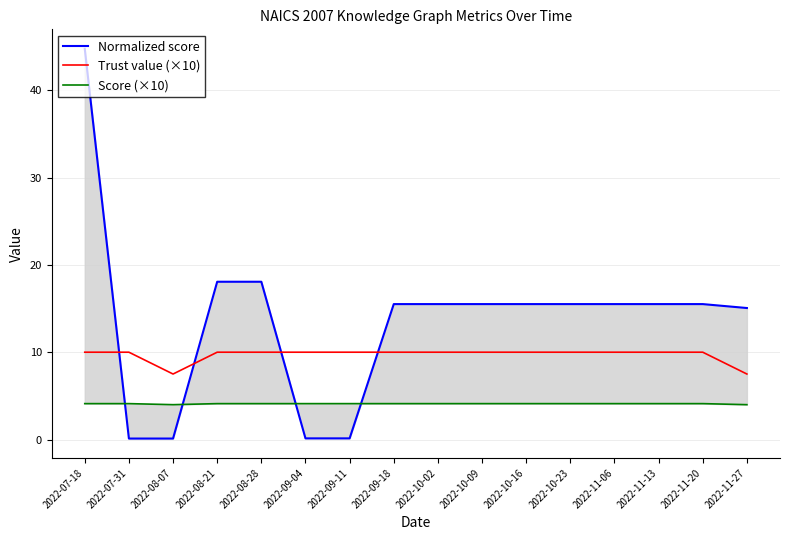

True or false: Normalized score has more than 0 points higher than both neighbors.

False